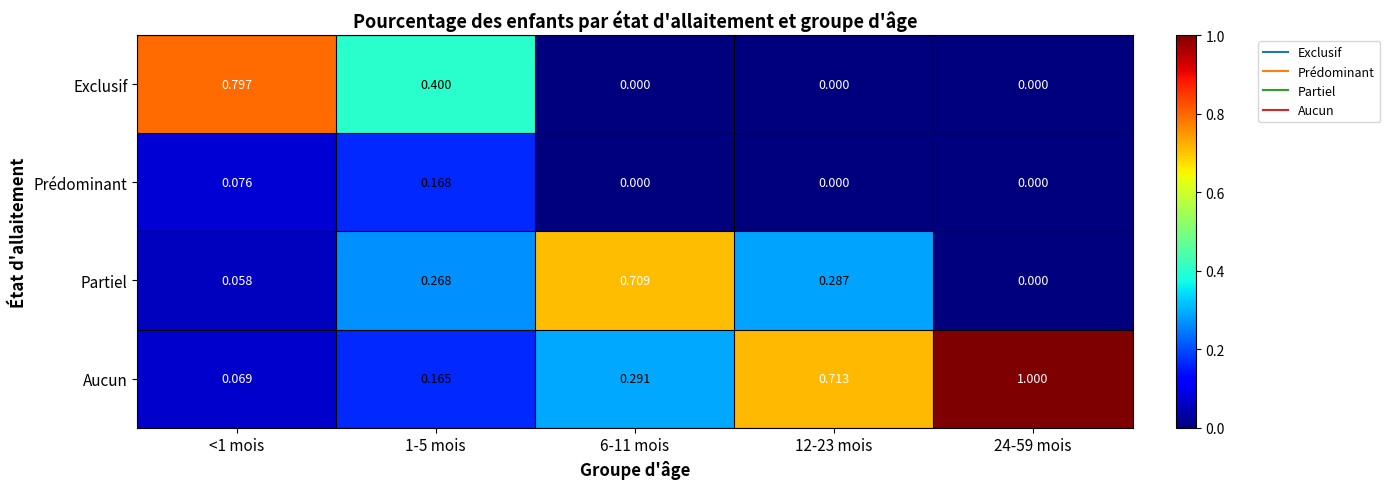

List the series in order of their peak value, lowest first.

Prédominant, Partiel, Exclusif, Aucun